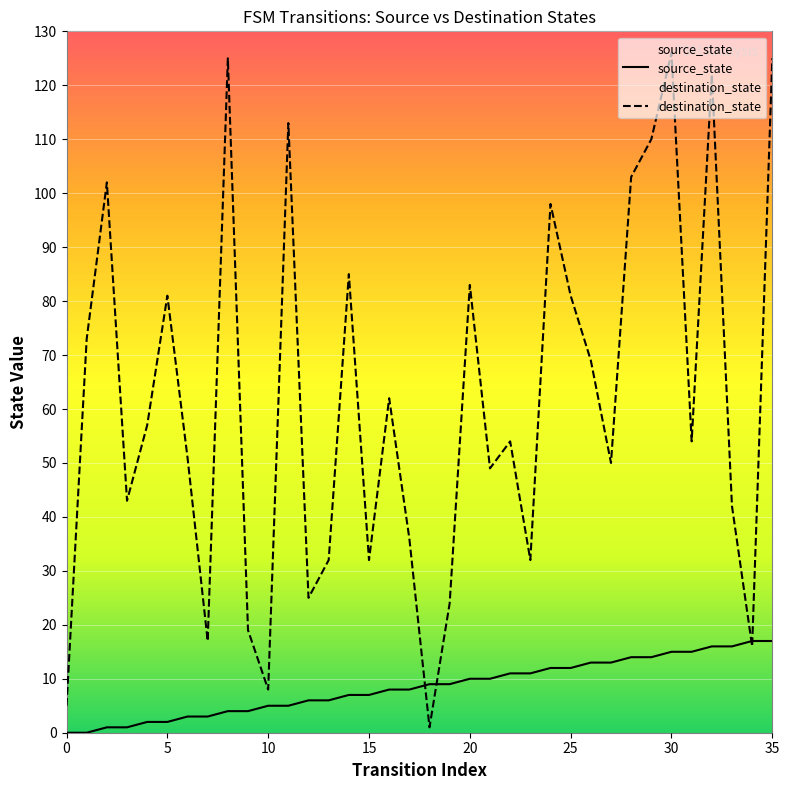

Where is source_state nearest to the value 8?

16